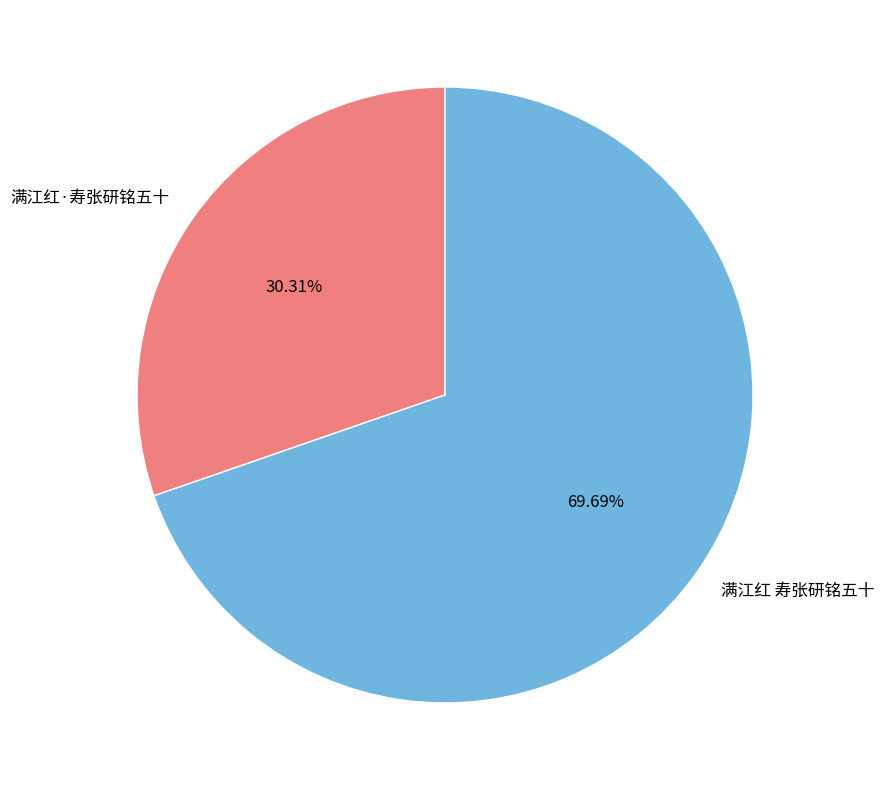

What is the largest slice in the pie chart?

满江红 寿张研铭五十